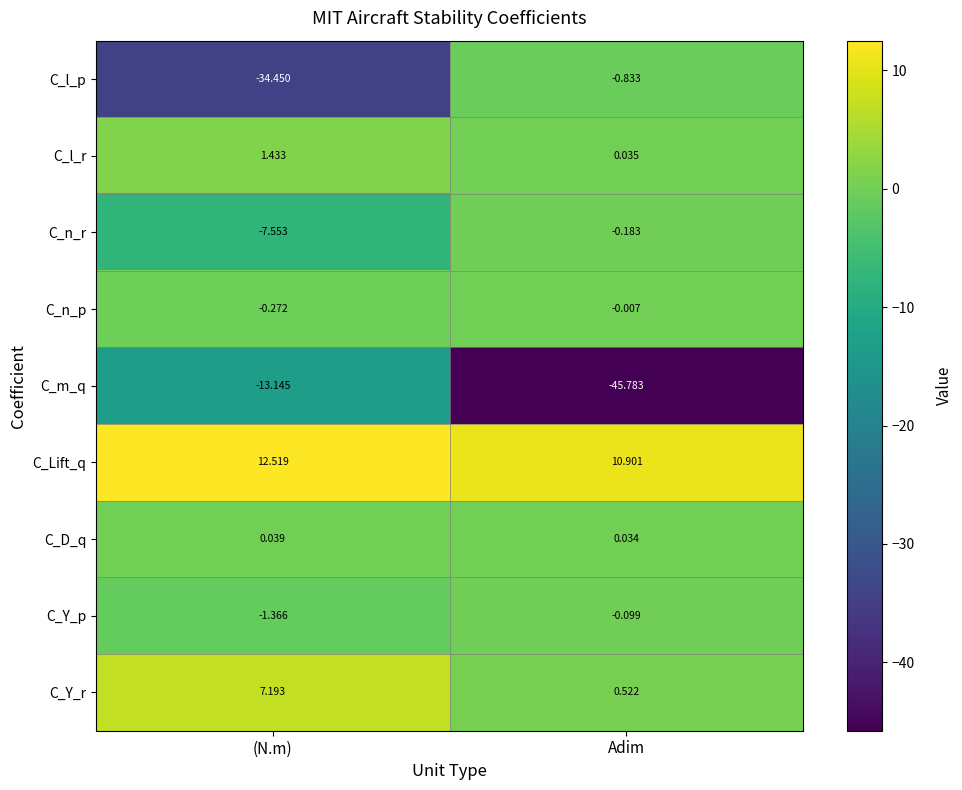

How many distinct data groups are displayed?

9